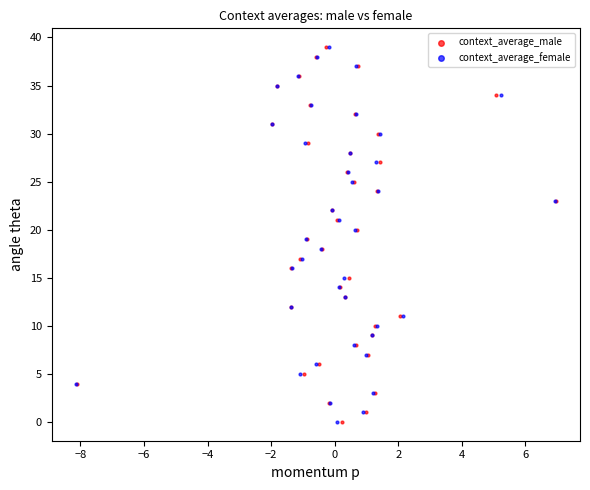

What are all the series names shown in the legend?

context_average_male, context_average_female